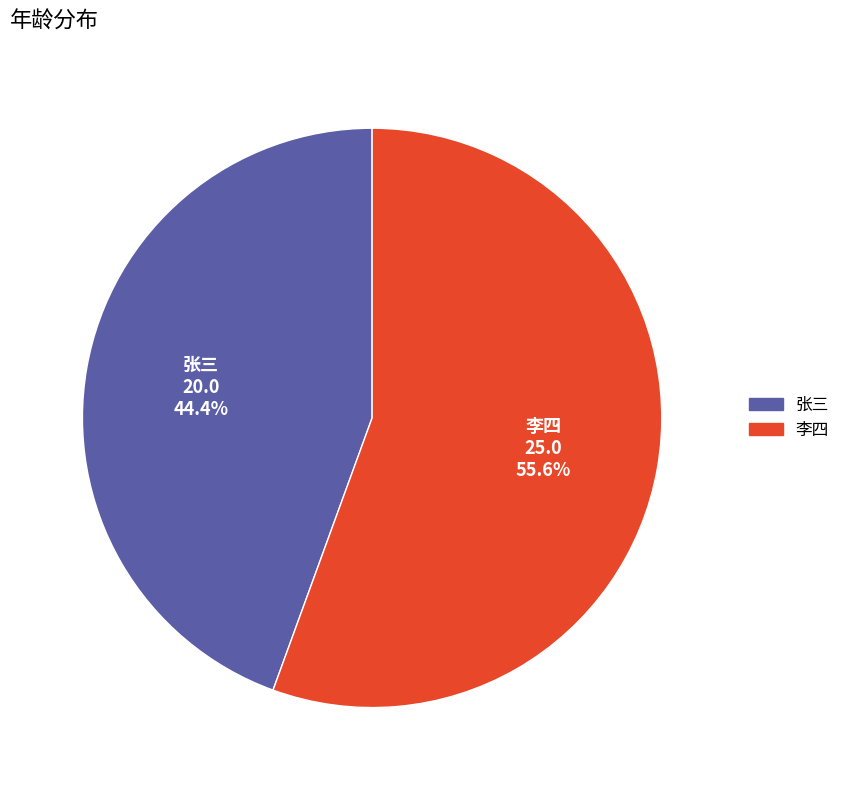

Count the number of slices in the pie.

2